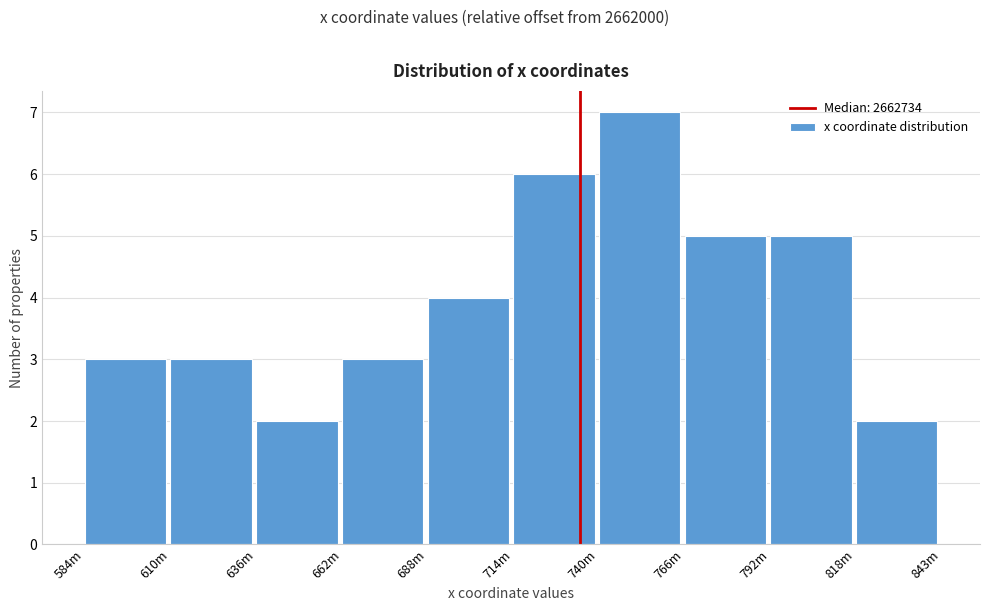

Reading left to right, what are all the values shown in this chart?

584m=3	610m=3	636m=2	662m=3	688m=4	714m=6	740m=7	766m=5	792m=5	818m=2